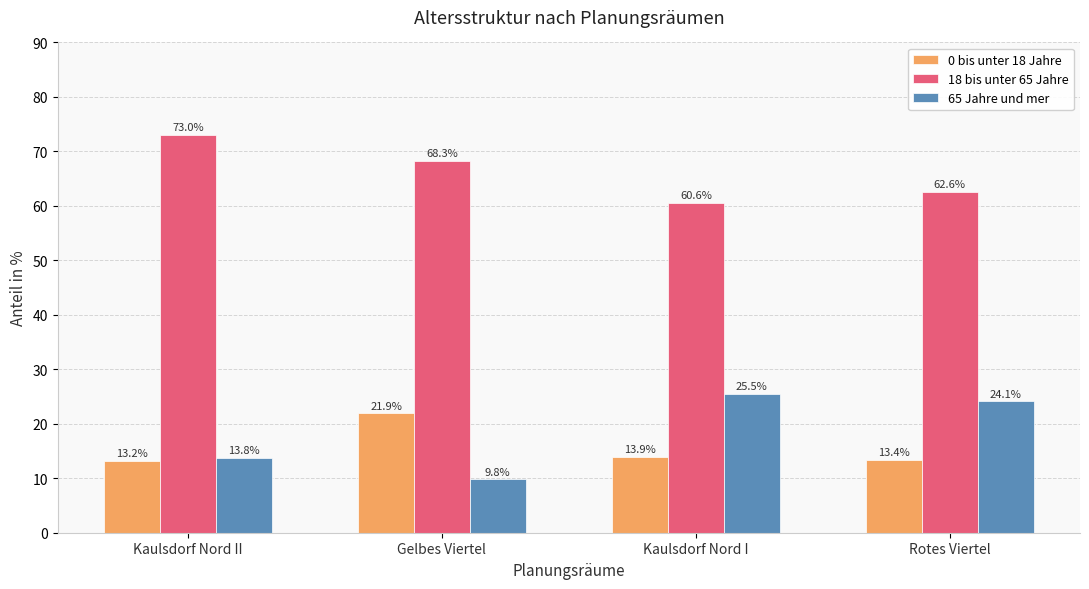

The value of 0 bis unter 18 Jahre at Kaulsdorf Nord I is 13.9. True or false?

True